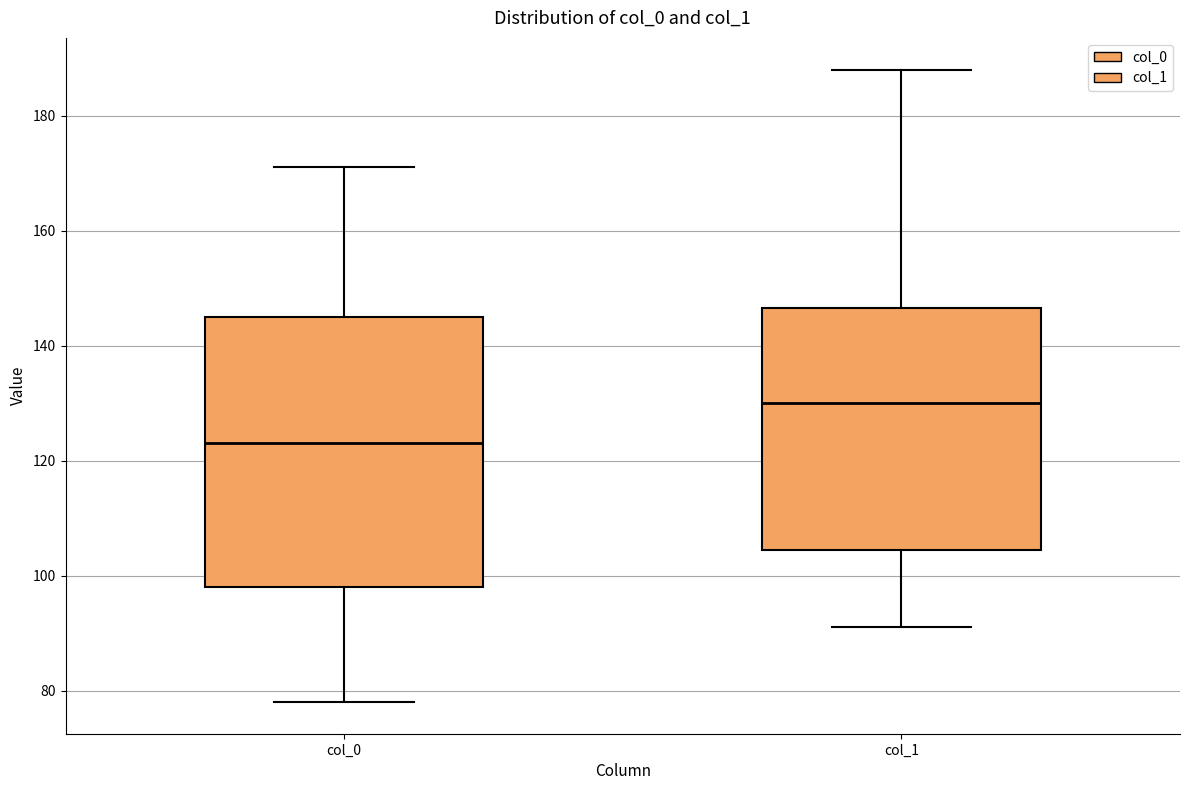

Which box has the highest median line?

col_1